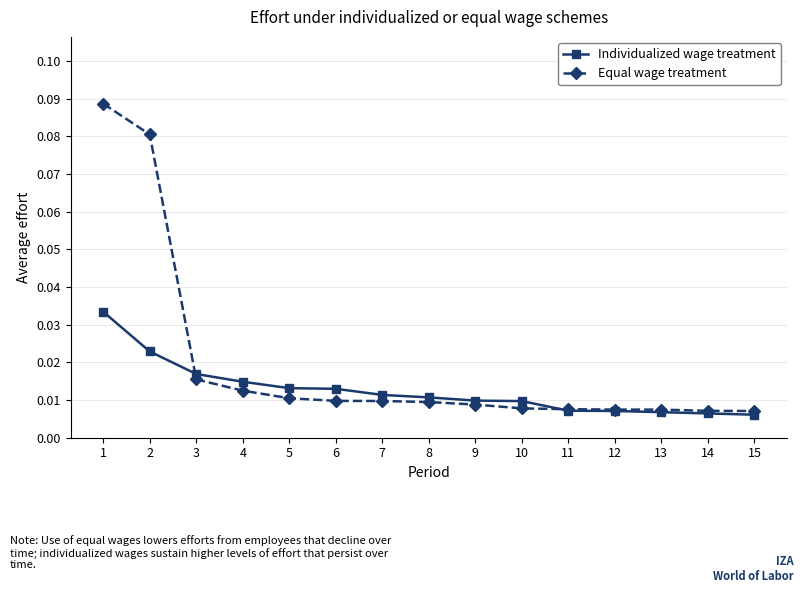

List the series in order of their overall mean, lowest first.

Individualized wage treatment, Equal wage treatment